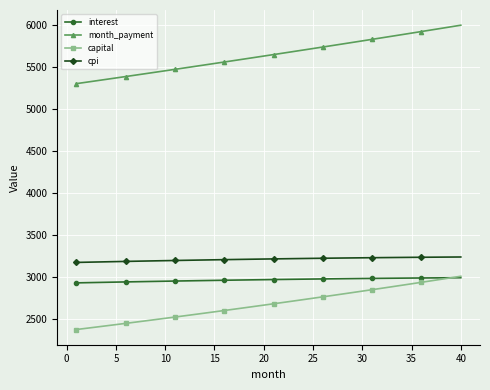

What is the maximum value for interest?

2987.3